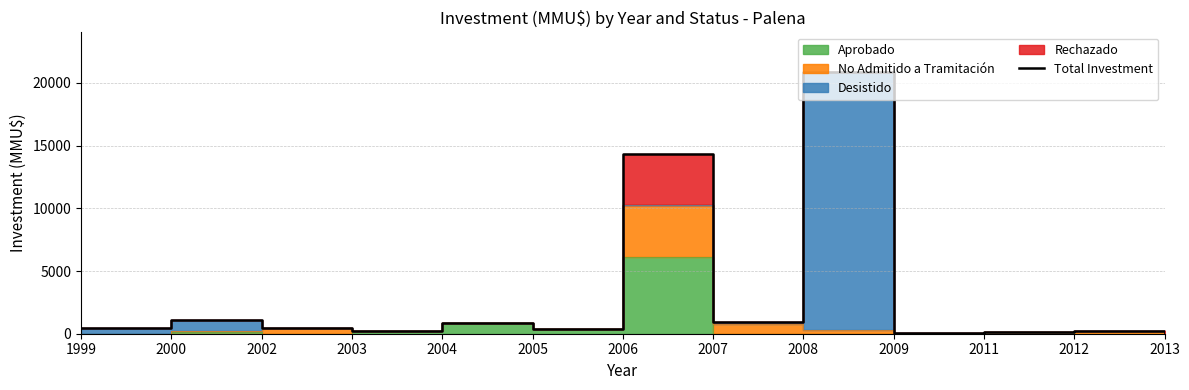

What is the ratio of the value at 2011 to the value at 2012?

0.5